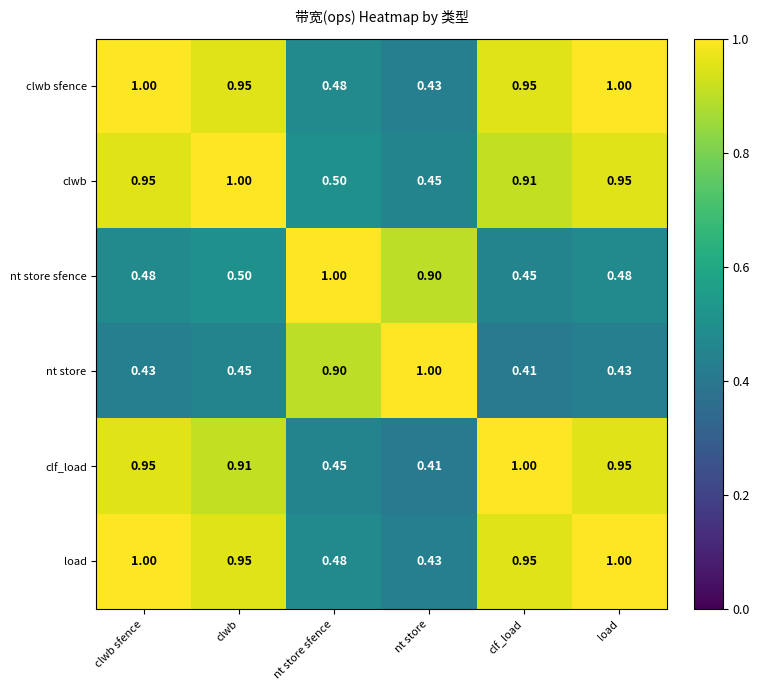

Which category has the lowest value in the load series?

nt store